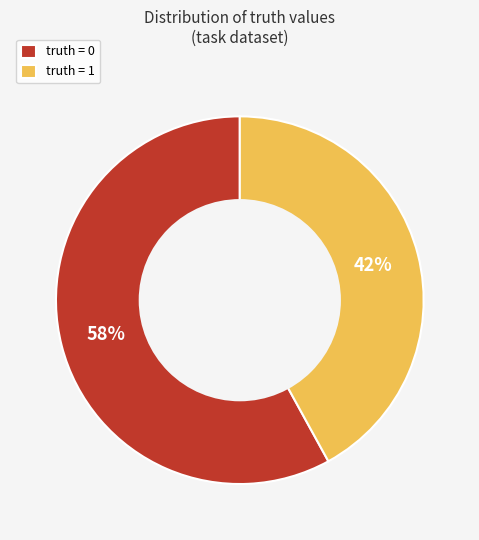

The truth = 1 slice represents 42% of the pie. True or false?

True